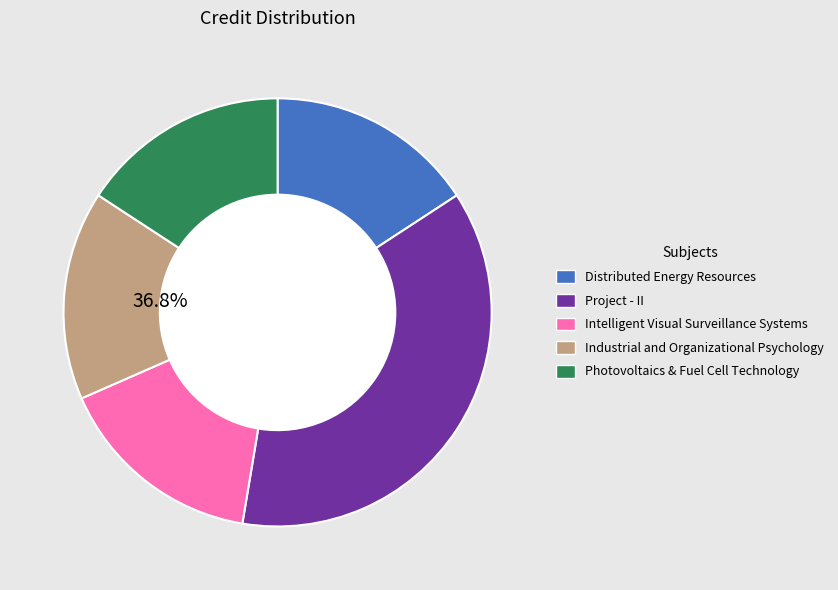

To the nearest percent, what is the average slice percentage?

20%